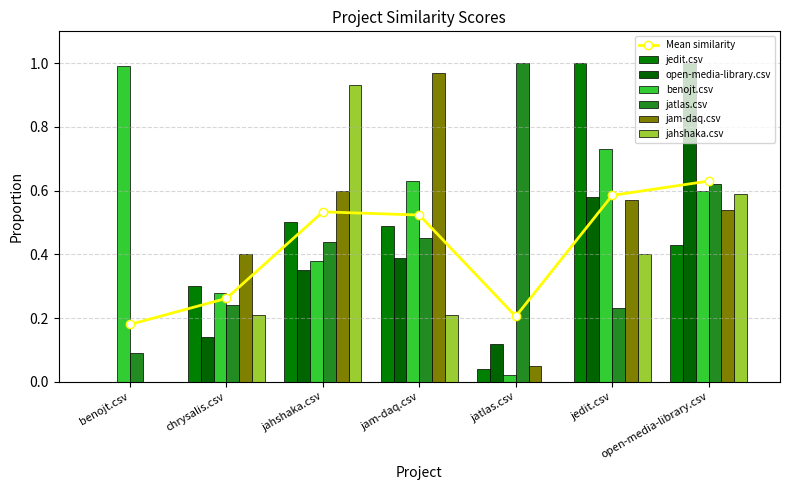

What is the label of the 4th bar from the left?

jam-daq.csv